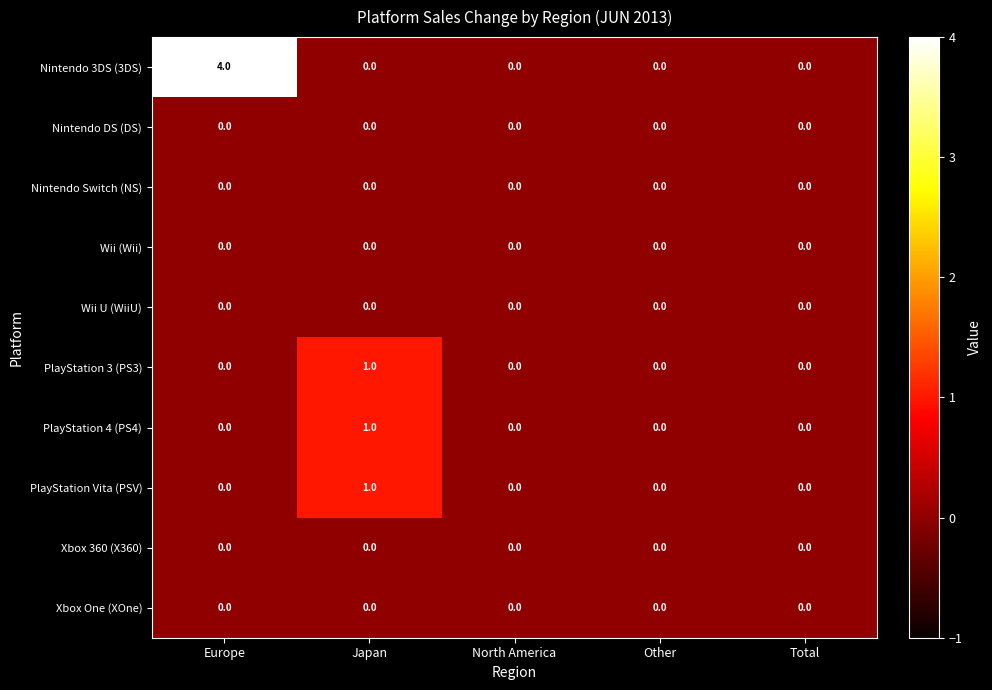

Which series has the largest total across all categories?

Nintendo 3DS (3DS)